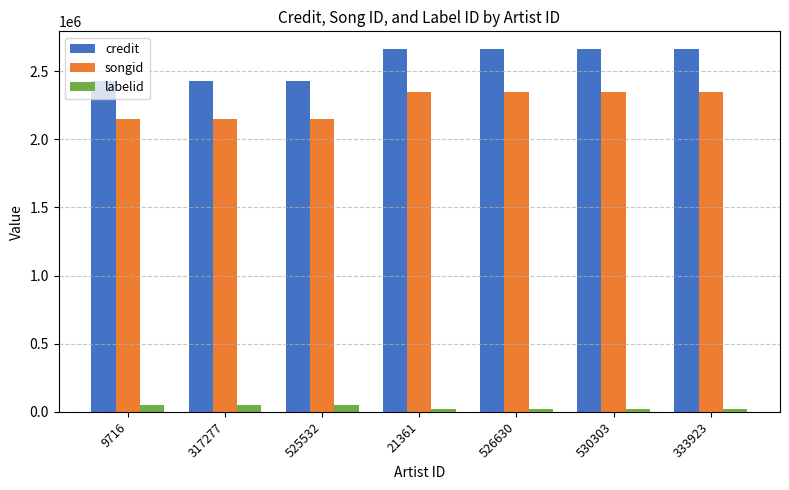

True or false: songid has a value of 2344451 at 526630.

True